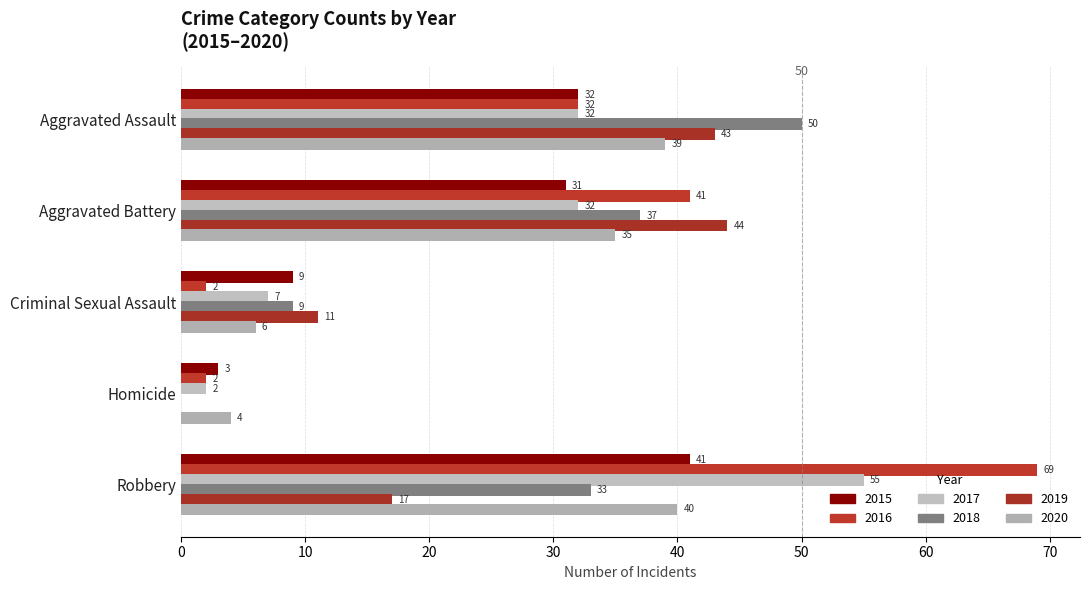

Reading right to left, what are all the values shown in this chart?

2015: Robbery=41	Homicide=3	Criminal Sexual Assault=9	Aggravated Battery=31	Aggravated Assault=32
2017: Robbery=55	Homicide=2	Criminal Sexual Assault=7	Aggravated Battery=32	Aggravated Assault=32
2018: Robbery=33	Homicide=0	Criminal Sexual Assault=9	Aggravated Battery=37	Aggravated Assault=50
2019: Robbery=17	Homicide=0	Criminal Sexual Assault=11	Aggravated Battery=44	Aggravated Assault=43
2020: Robbery=40	Homicide=4	Criminal Sexual Assault=6	Aggravated Battery=35	Aggravated Assault=39
2016: Robbery=69	Homicide=2	Criminal Sexual Assault=2	Aggravated Battery=41	Aggravated Assault=32